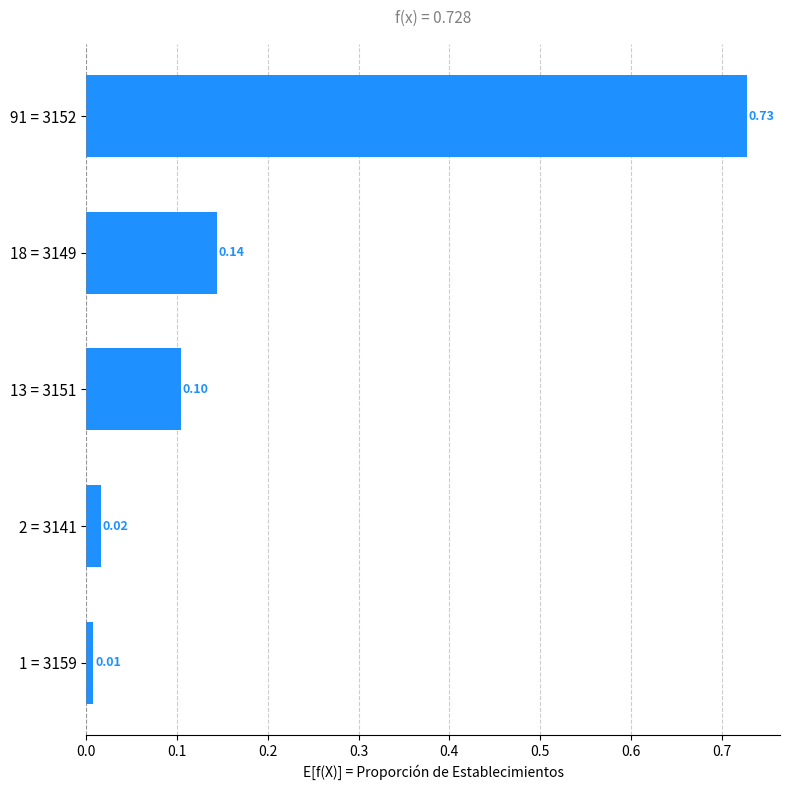

What is the sum of all values?

1.0